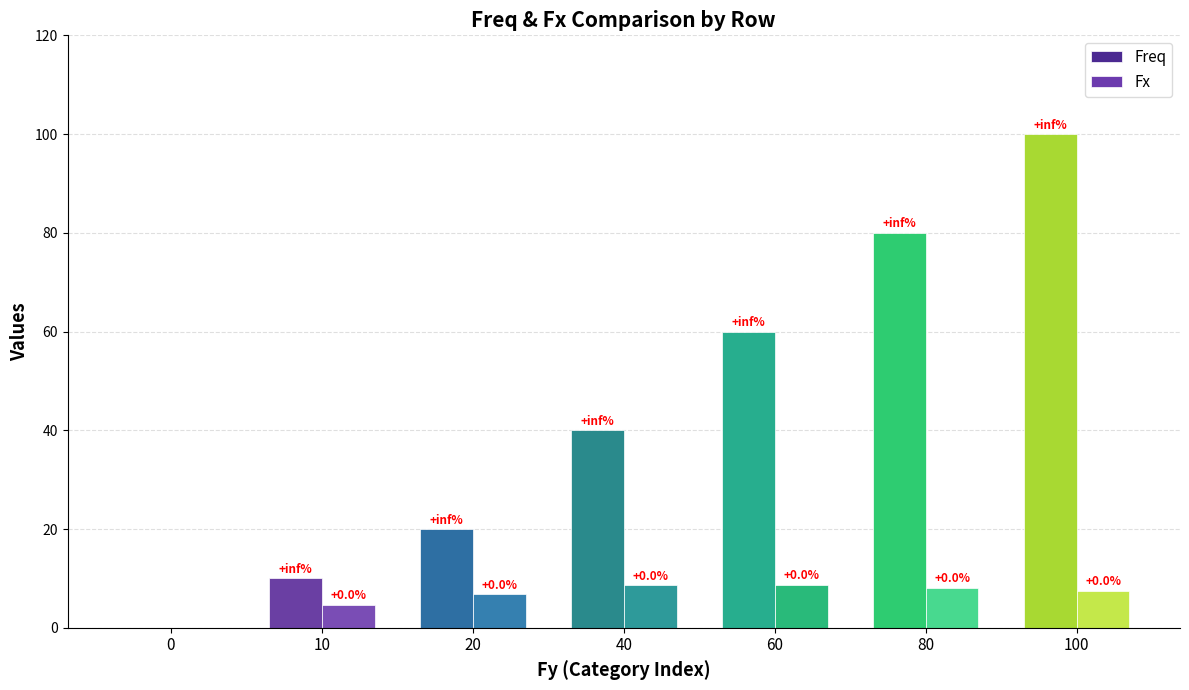

Rank the series by their maximum value, from lowest to highest.

Fx, Freq